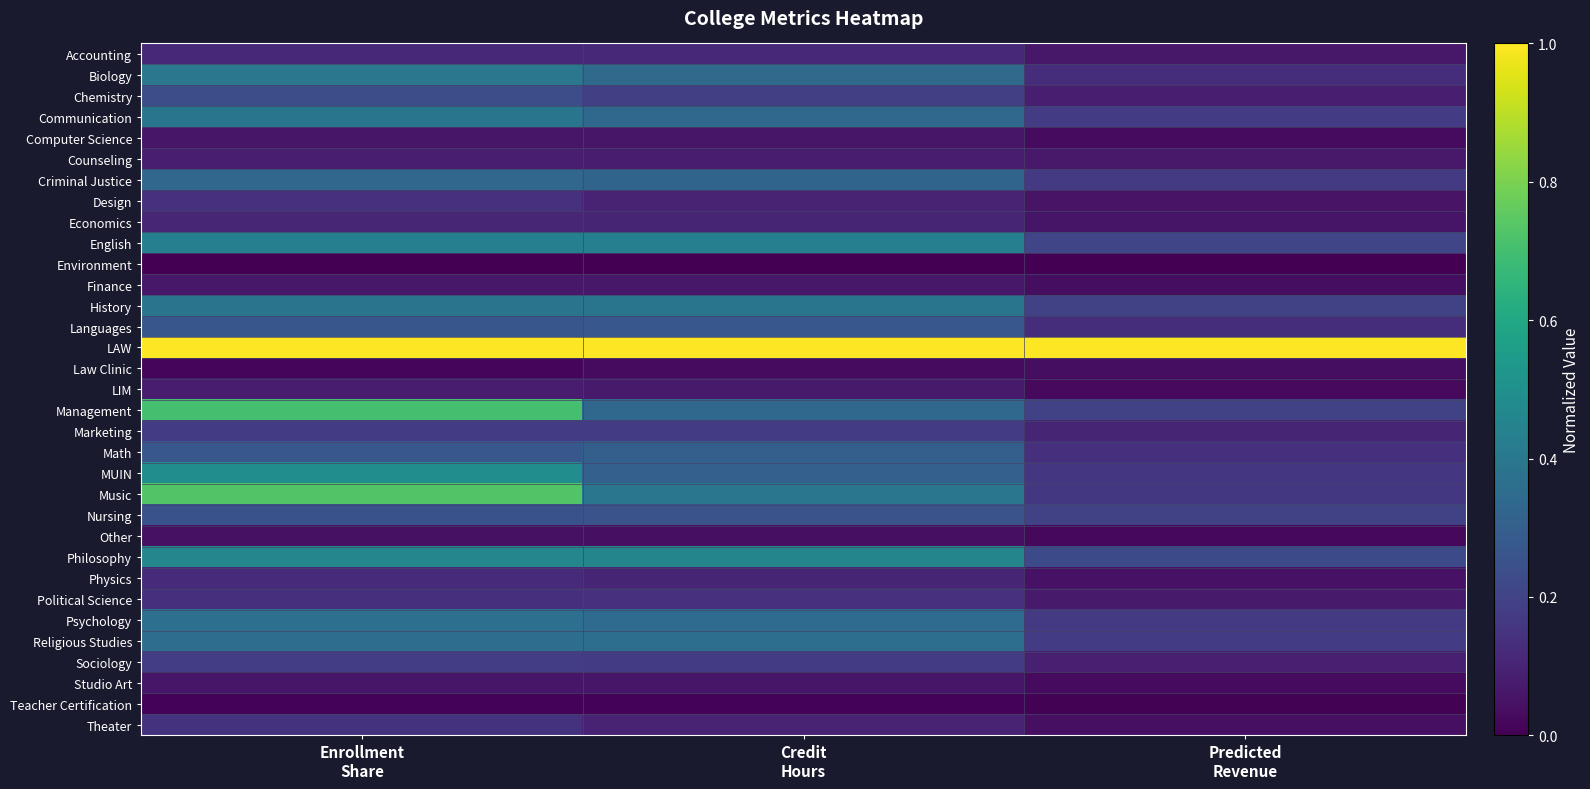

Which series has the widest spread of values?

Music